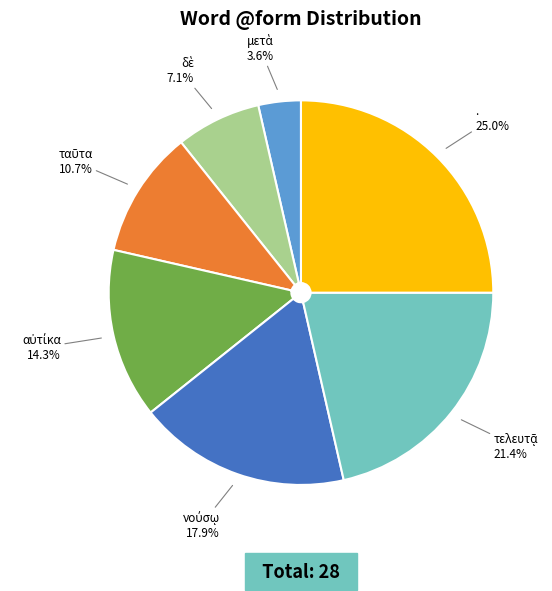

The . slice represents 25% of the pie. True or false?

True